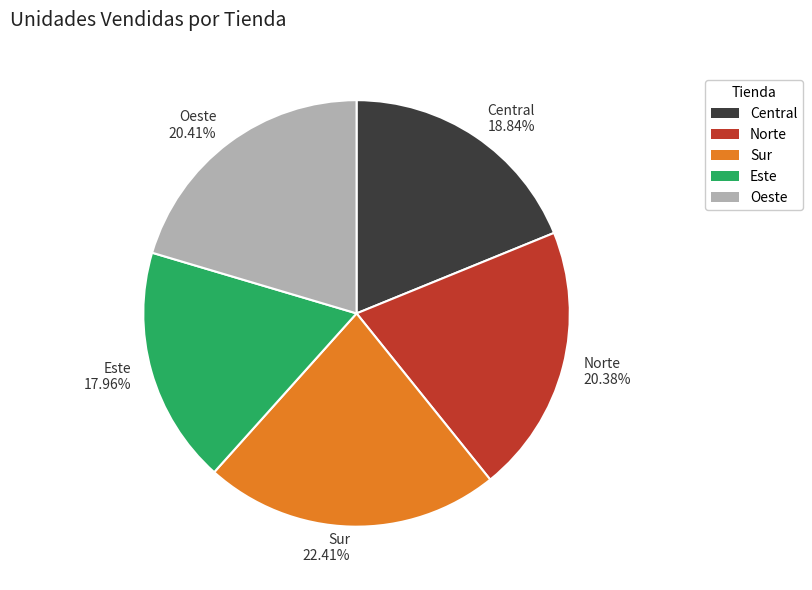

Do Sur and Central together represent more than half of the pie?

No